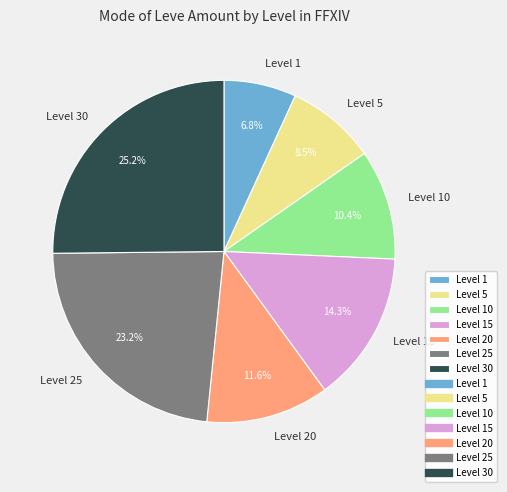

Which category has the smallest portion of the pie?

Level 1